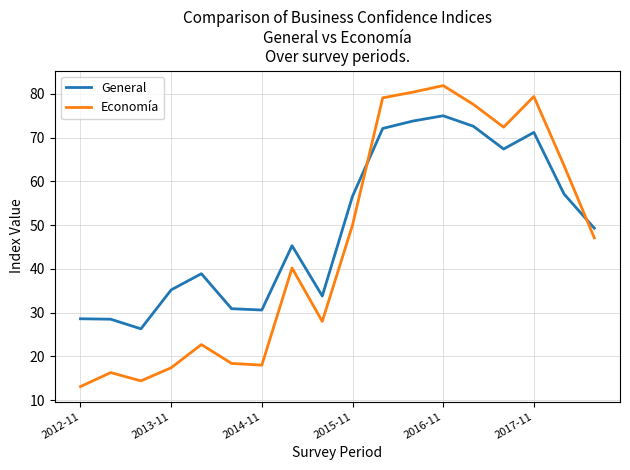

What is the lowest value of the Economía series?

13.1